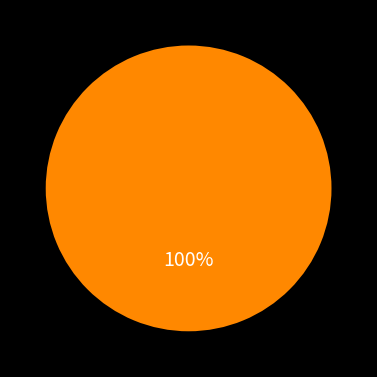

Does any single category account for the majority?

Yes